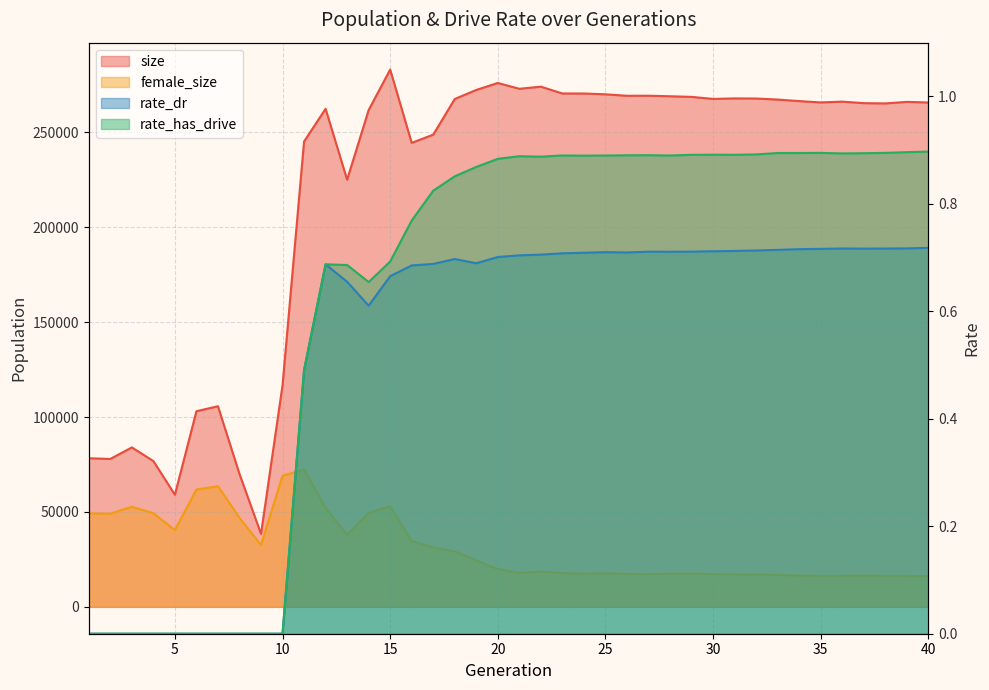

Which category has the highest value across all series?

15